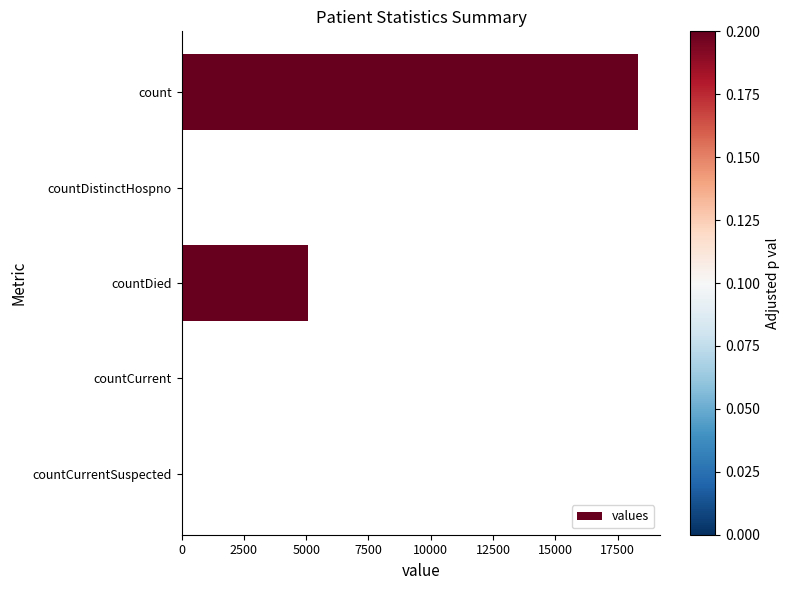

What is the sum of the values at countDied and count?

23371